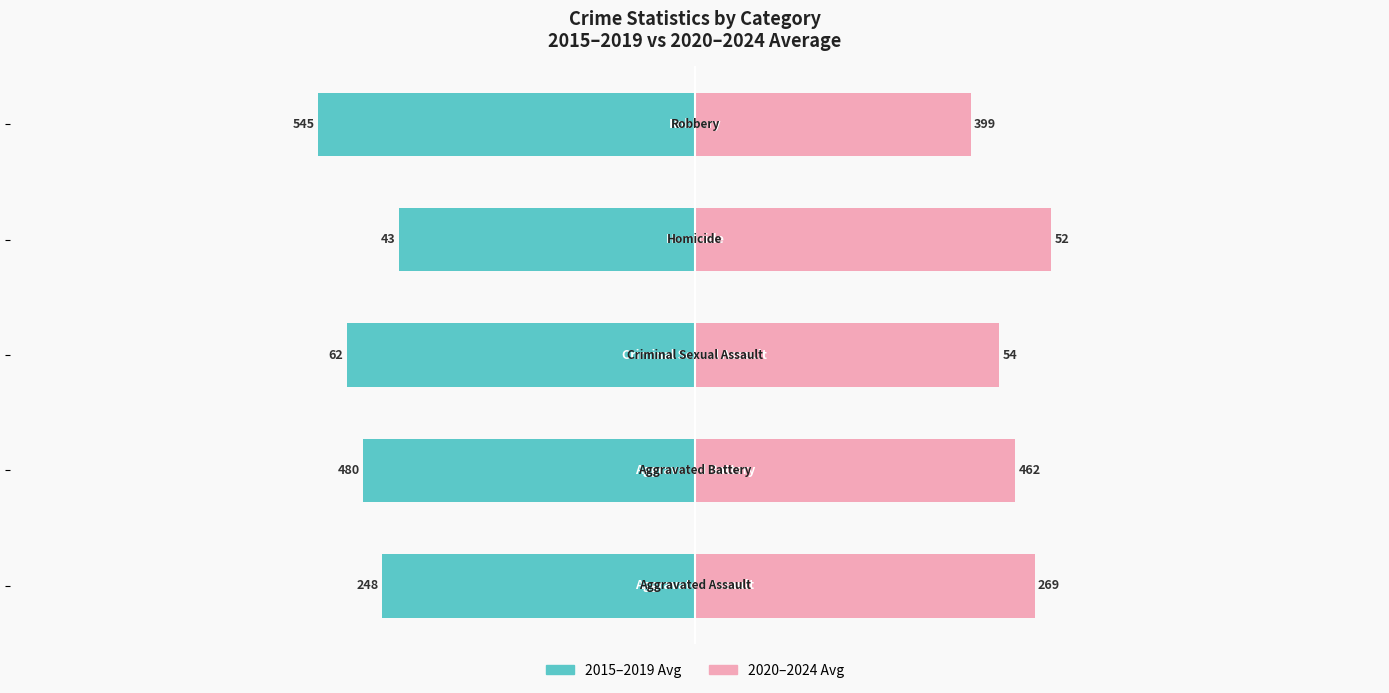

The value of 2020–2024 Avg at 0 is 82.4. True or false?

False